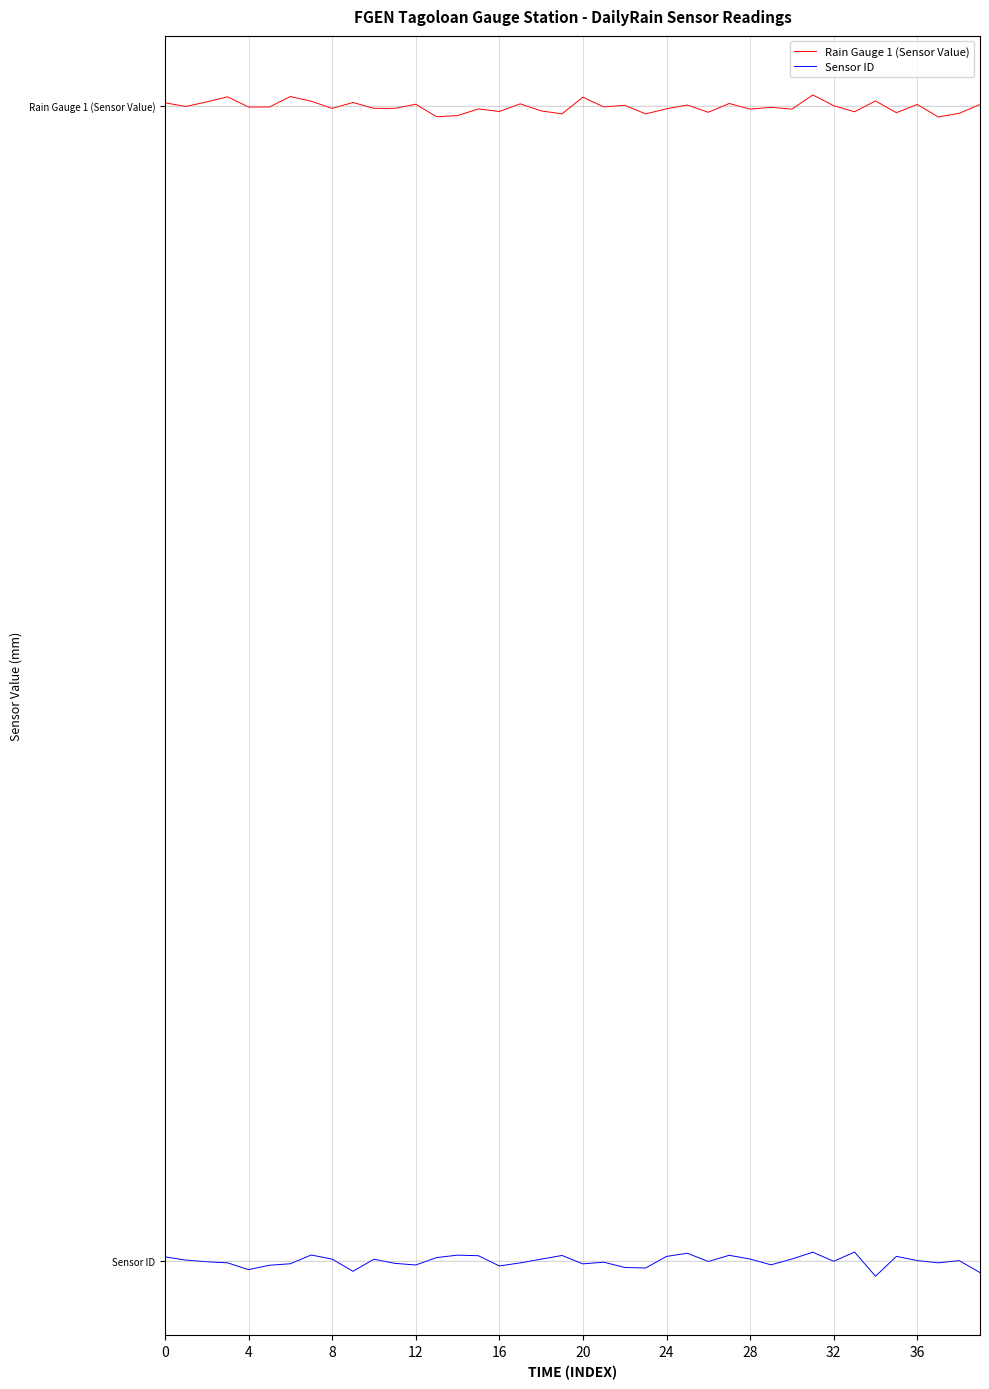

Reading left to right, what are all the values shown in this chart?

Rain Gauge 1 (Sensor Value): 1.0	1.0	1.0	1.0	1.0	1.0	1.0	1.0	1.0	1.0	1.0	1.0	1.0	1.0	1.0	1.0	1.0	1.0	1.0	1.0	1.0	1.0	1.0	1.0	1.0	1.0	1.0	1.0	1.0	1.0	1.0	1.0	1.0	1.0	1.0	1.0	1.0	1.0	1.0	1.0
Sensor ID: 0.0	0.0	-0.0	-0.0	-0.0	-0.0	-0.0	0.0	0.0	-0.0	0.0	-0.0	-0.0	0.0	0.0	0.0	-0.0	-0.0	0.0	0.0	-0.0	-0.0	-0.0	-0.0	0.0	0.0	-0.0	0.0	0.0	-0.0	0.0	0.0	-0.0	0.0	-0.0	0.0	0.0	-0.0	0.0	-0.0